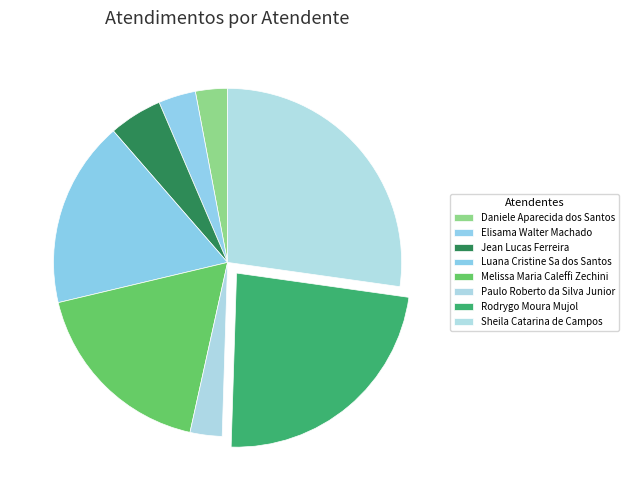

What is the largest slice in the pie chart?

Sheila Catarina de Campos